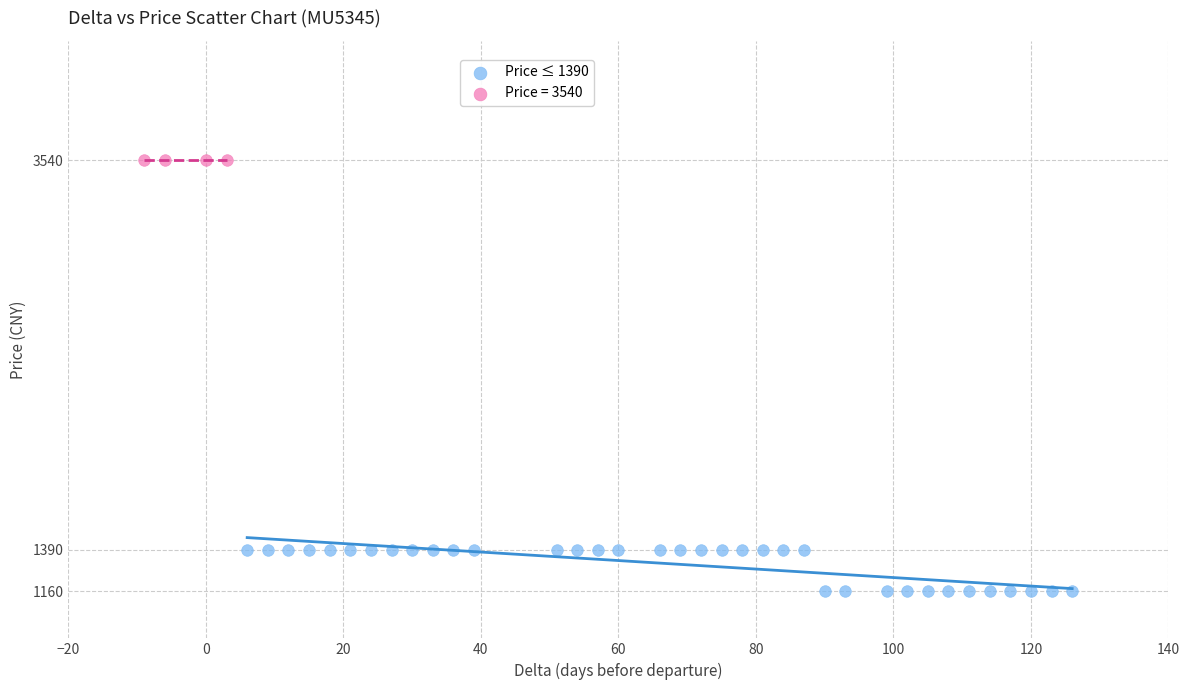

Which series reaches the maximum Y coordinate?

Price = 3540